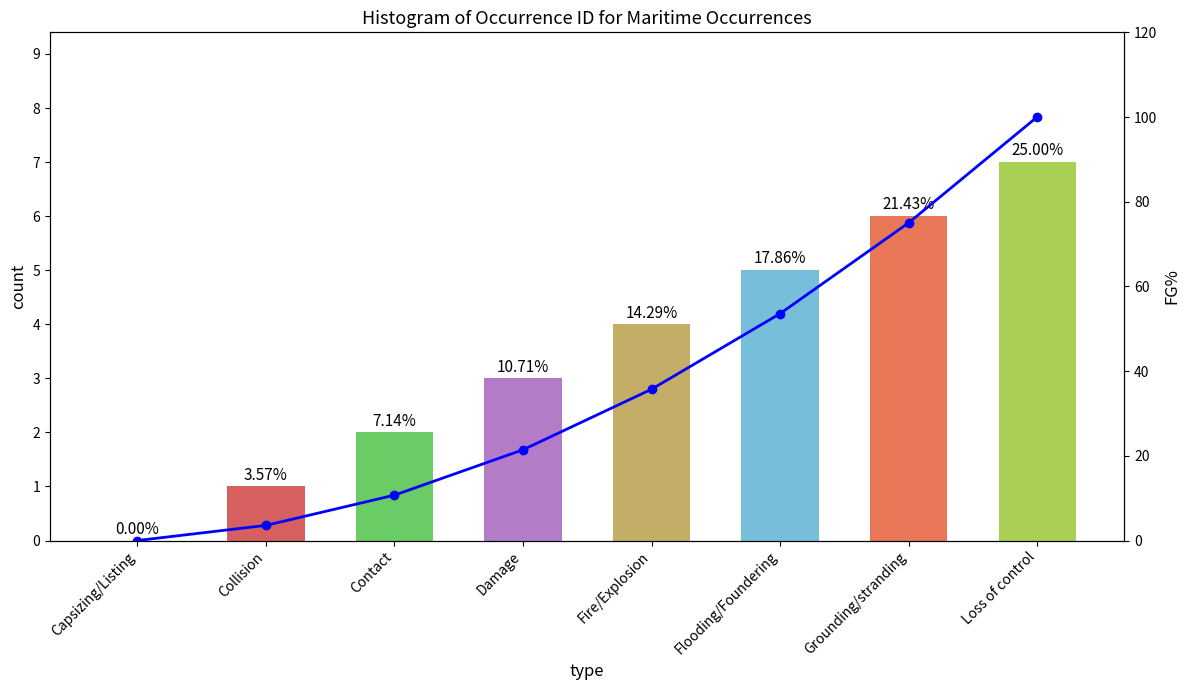

Where is Cumulative % nearest to the value 50?

Flooding/Foundering